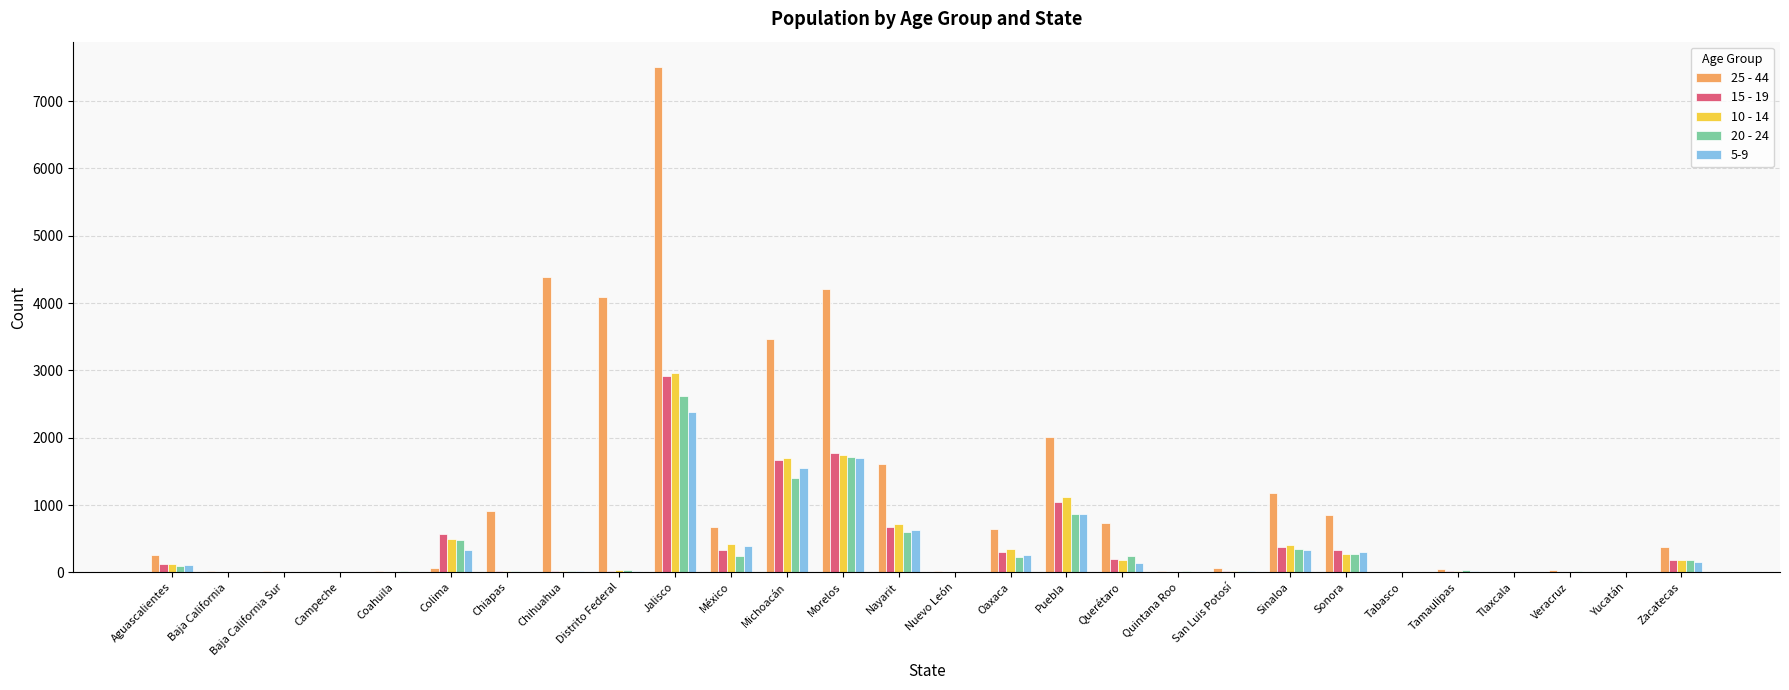

The 15 - 19 series shows 1777 at Morelos. True or false?

True